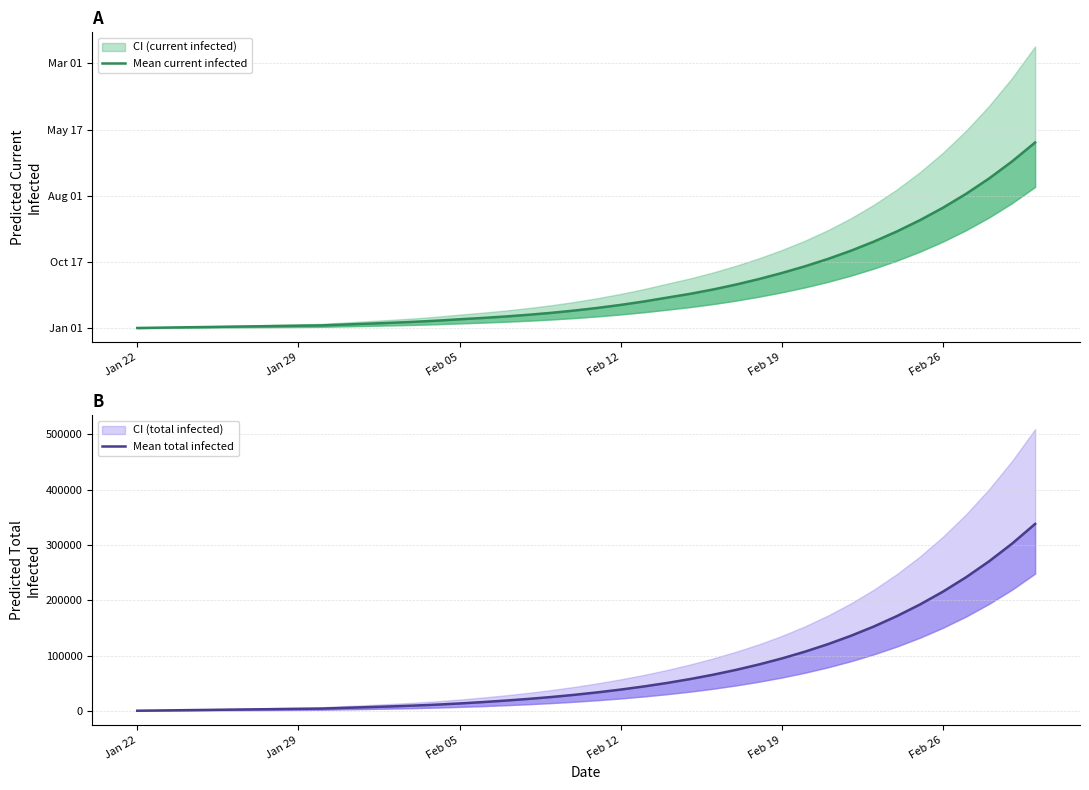

What is the average value of the Mean current infected series?

64198